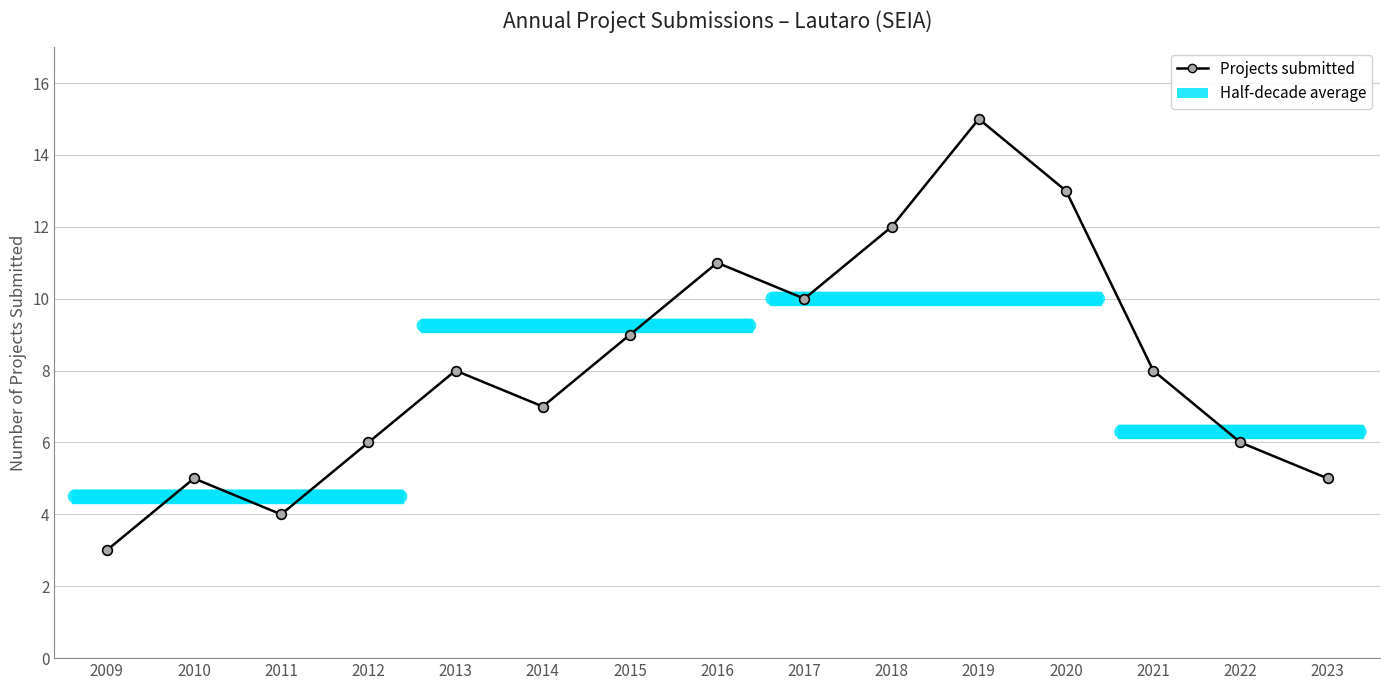

Reading left to right, extract all data points from this chart.

3	5	4	6	8	7	9	11	10	12	15	13	8	6	5